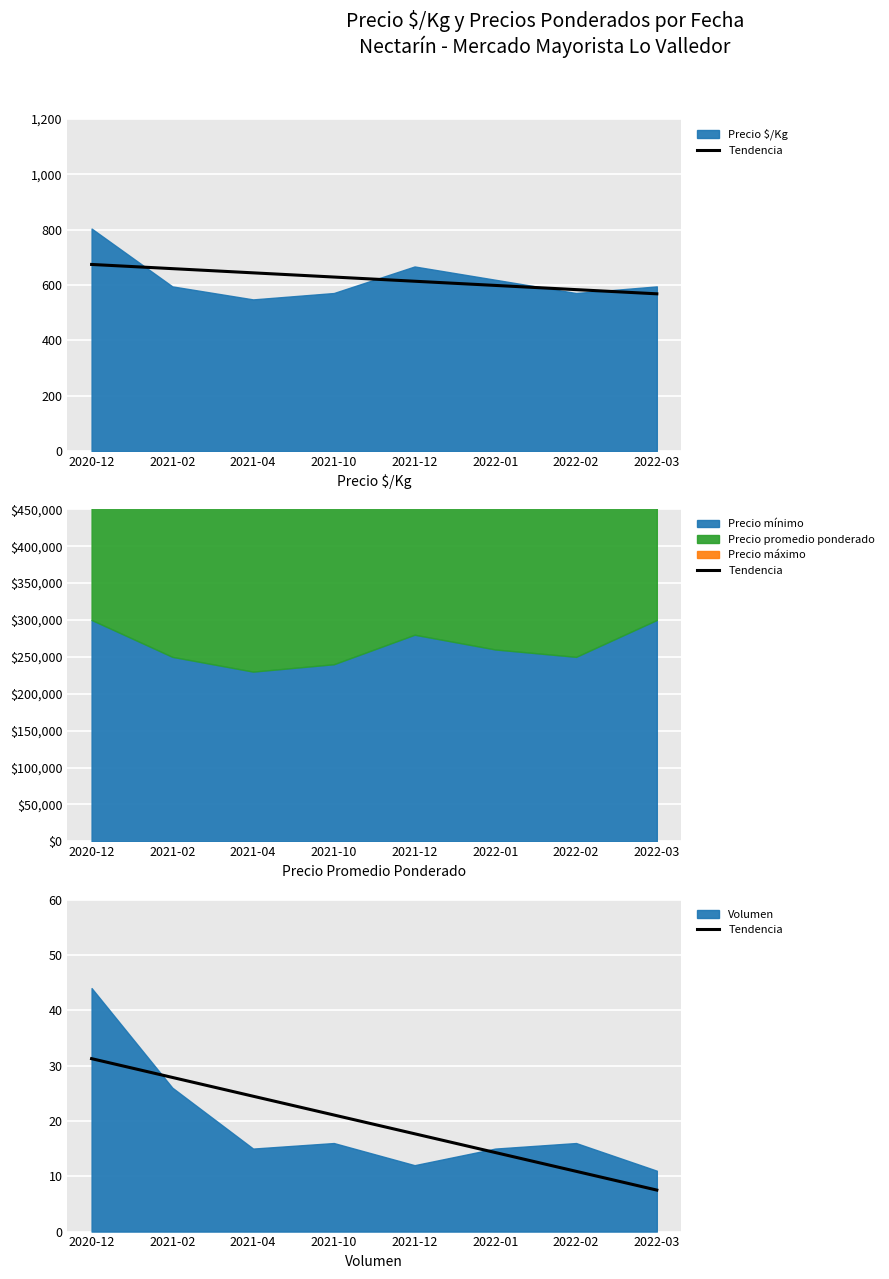

Reading left to right, extract all data points from this chart.

31.2	27.9	24.5	21.1	17.7	14.3	10.9	7.5